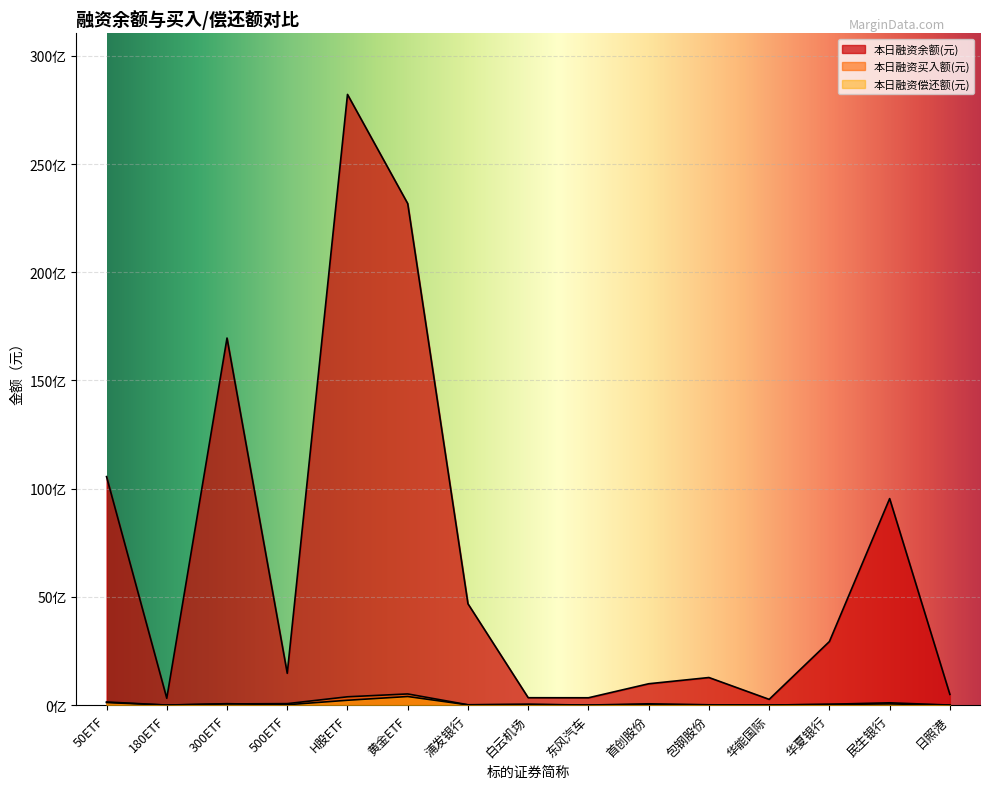

At which label does 本日融资买入额(元) first exceed 33267539?

50ETF